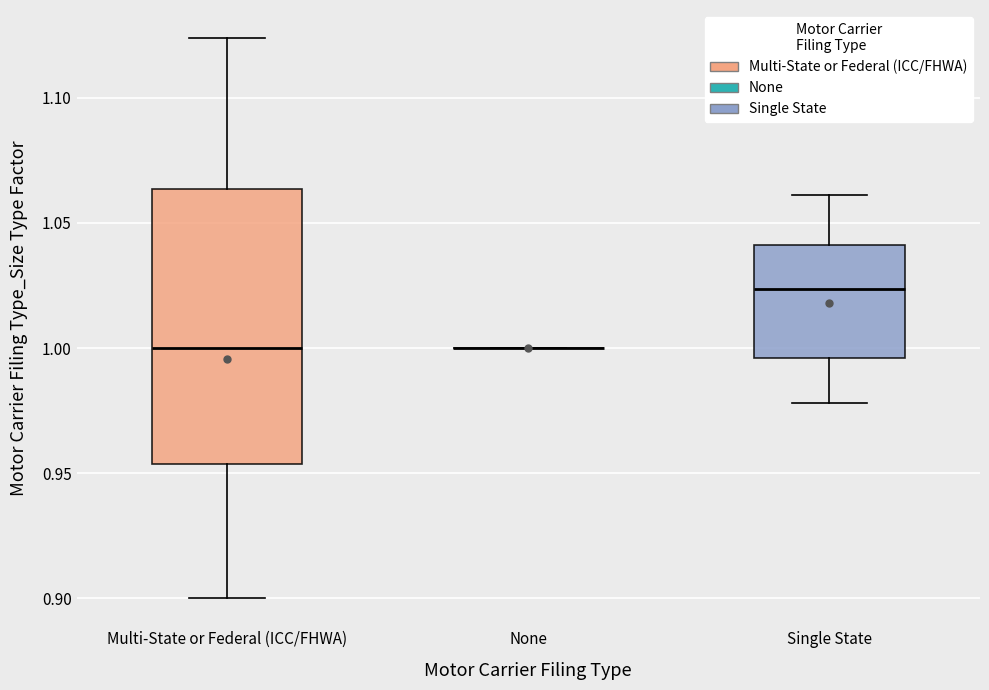

Reading left to right, read every box against the y-axis: the position of its median line, the range the box covers, and the ends of its whiskers. The values are not printed on the chart, so give them approximately, as read against the axis.

Multi-State or Federal (ICC/FHWA): median 1.000, box 0.955 to 1.065, whiskers 0.900 to 1.125
None: box collapsed to a line at 1.000, whiskers 1.000 to 1.000
Single State: median 1.025, box 0.995 to 1.040, whiskers 0.980 to 1.060